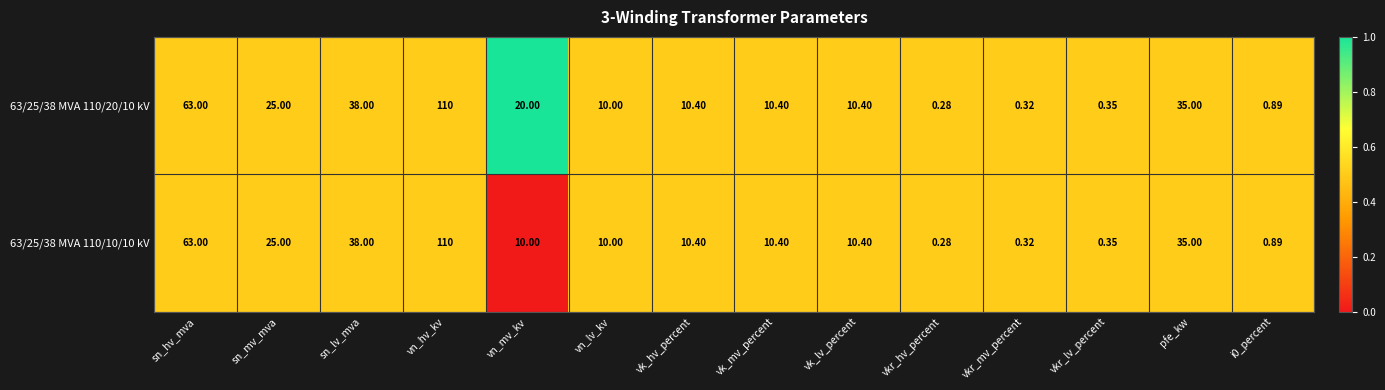

At which category is the sum across all series the highest?

vn_hv_kv